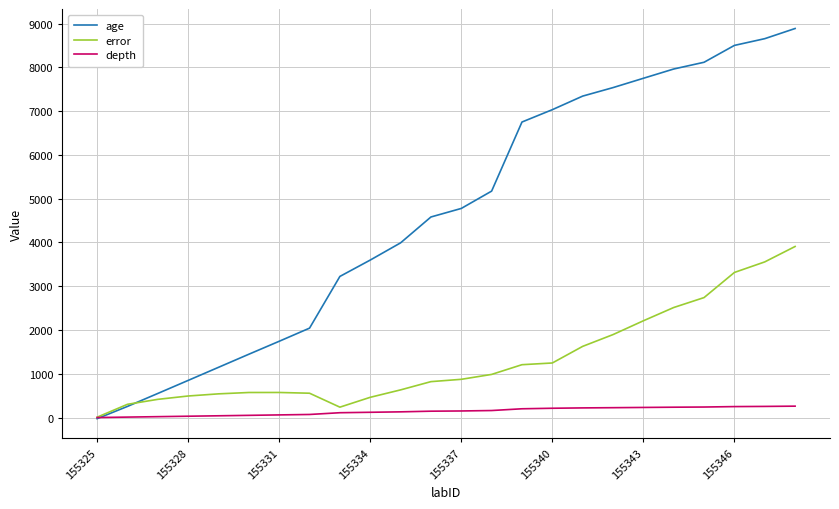

List the series in order of their overall mean, highest first.

age, error, depth